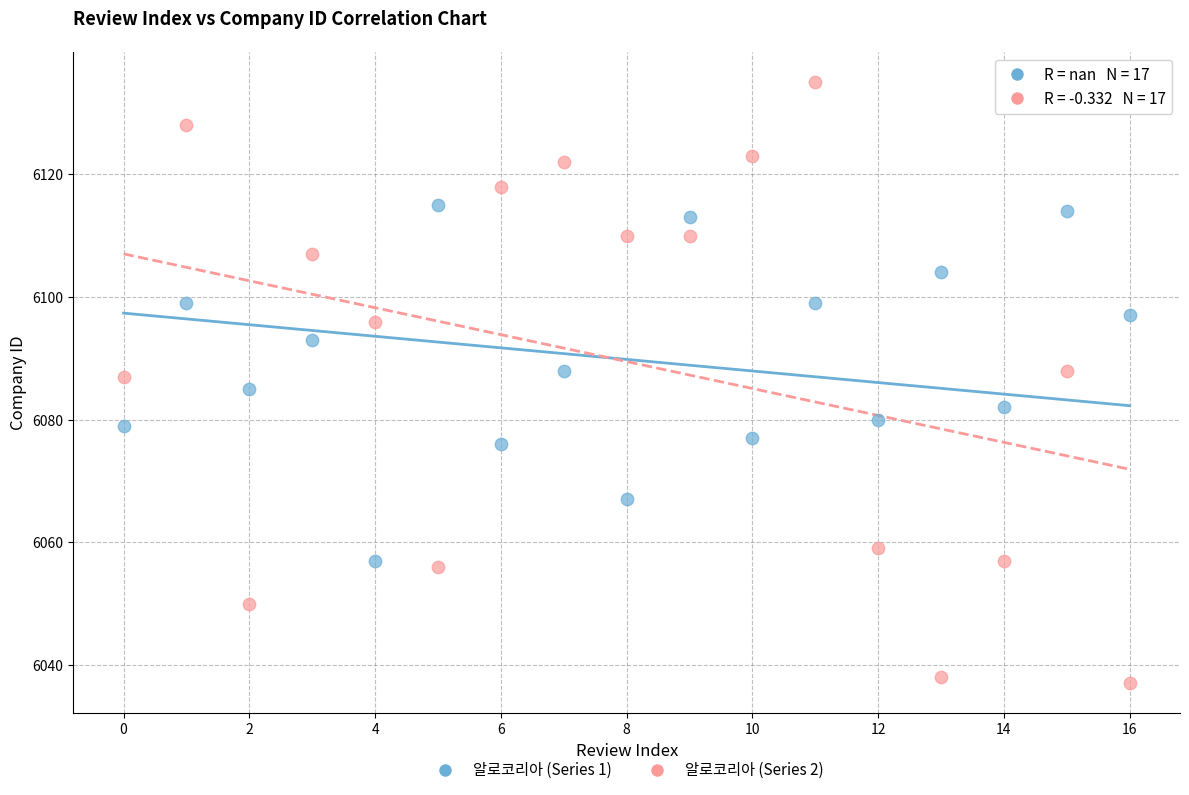

Which series contains the lowest Y value?

알로코리아 (Series 2)